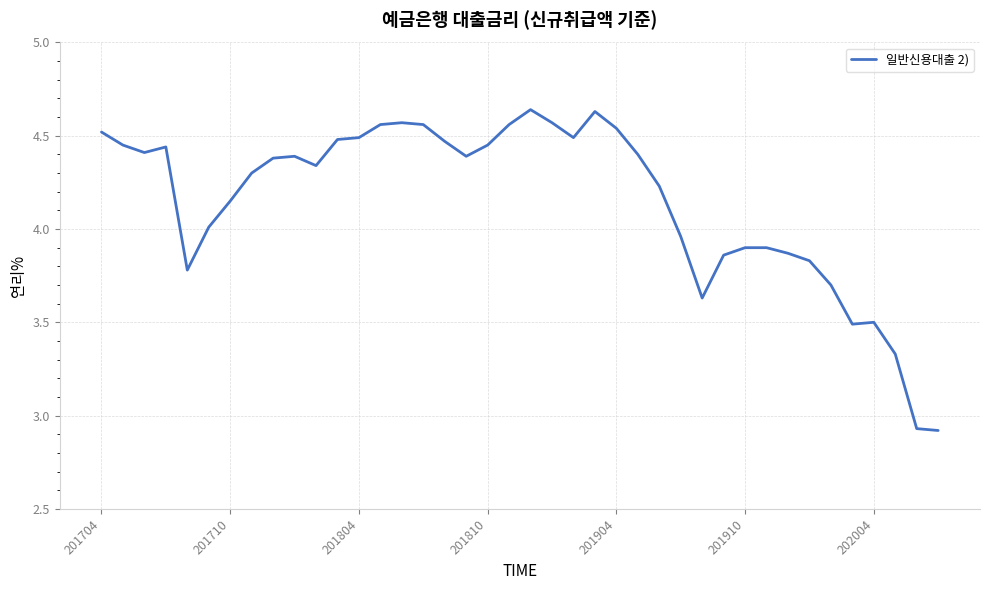

What is the difference between the maximum and minimum values?

1.7